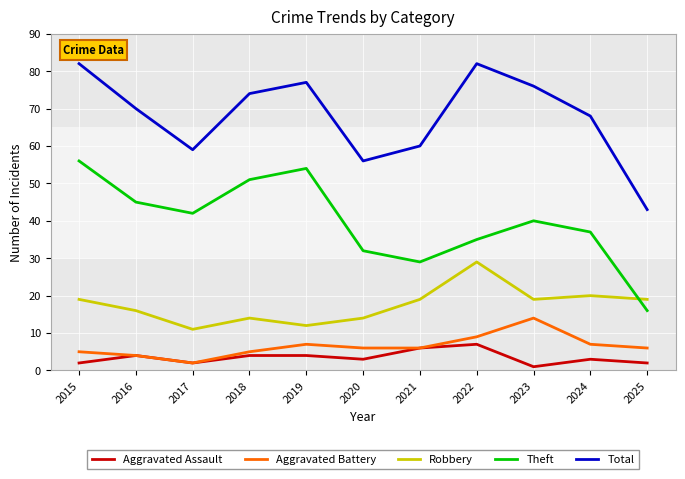

Rank the series by their maximum value, from highest to lowest.

Total, Theft, Robbery, Aggravated Battery, Aggravated Assault